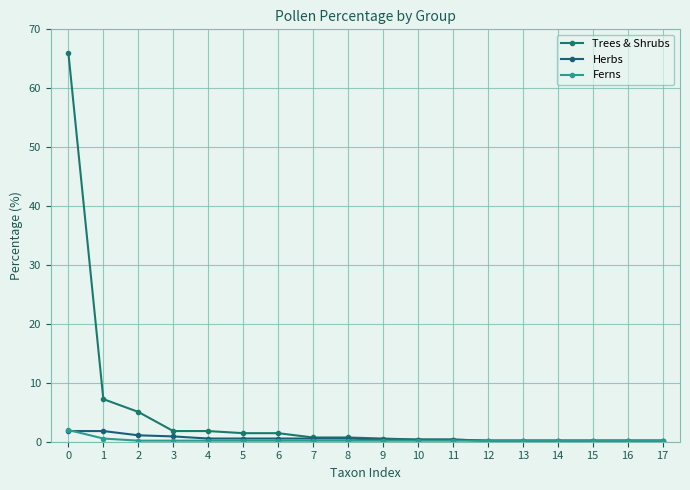

Reading right to left, transcribe all the data shown in this chart.

Trees & Shrubs: 17=0.2	16=0.2	15=0.2	14=0.2	13=0.2	12=0.2	11=0.4	10=0.4	9=0.5	8=0.7	7=0.7	6=1.4	5=1.4	4=1.8	3=1.8	2=5.1	1=7.2	0=66.0
Herbs: 17=0.2	16=0.2	15=0.2	14=0.2	13=0.2	12=0.2	11=0.4	10=0.4	9=0.4	8=0.5	7=0.5	6=0.5	5=0.5	4=0.5	3=0.9	2=1.1	1=1.8	0=1.8
Ferns: 17=0.2	16=0.2	15=0.2	14=0.2	13=0.2	12=0.2	11=0.2	10=0.2	9=0.2	8=0.2	7=0.2	6=0.2	5=0.2	4=0.2	3=0.2	2=0.2	1=0.5	0=2.0